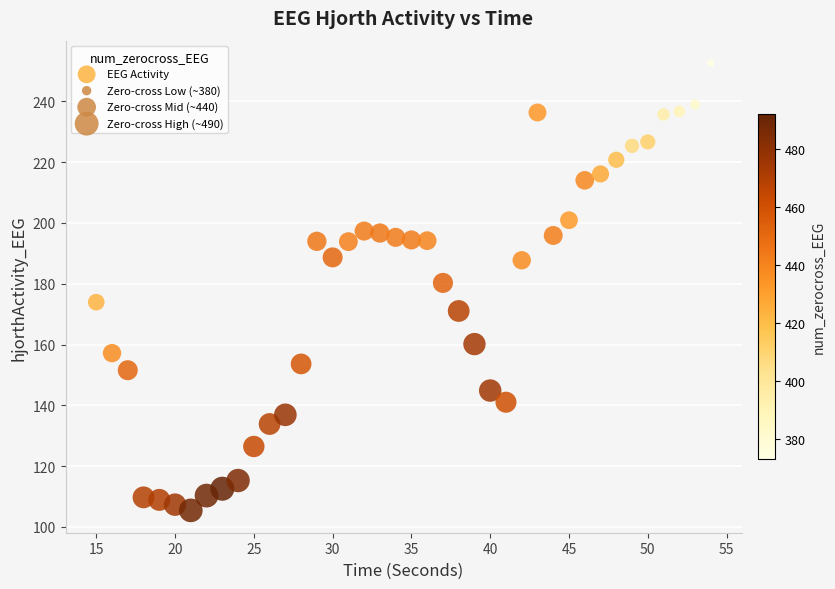

What is the range of Y values (max minus min)?

147.2